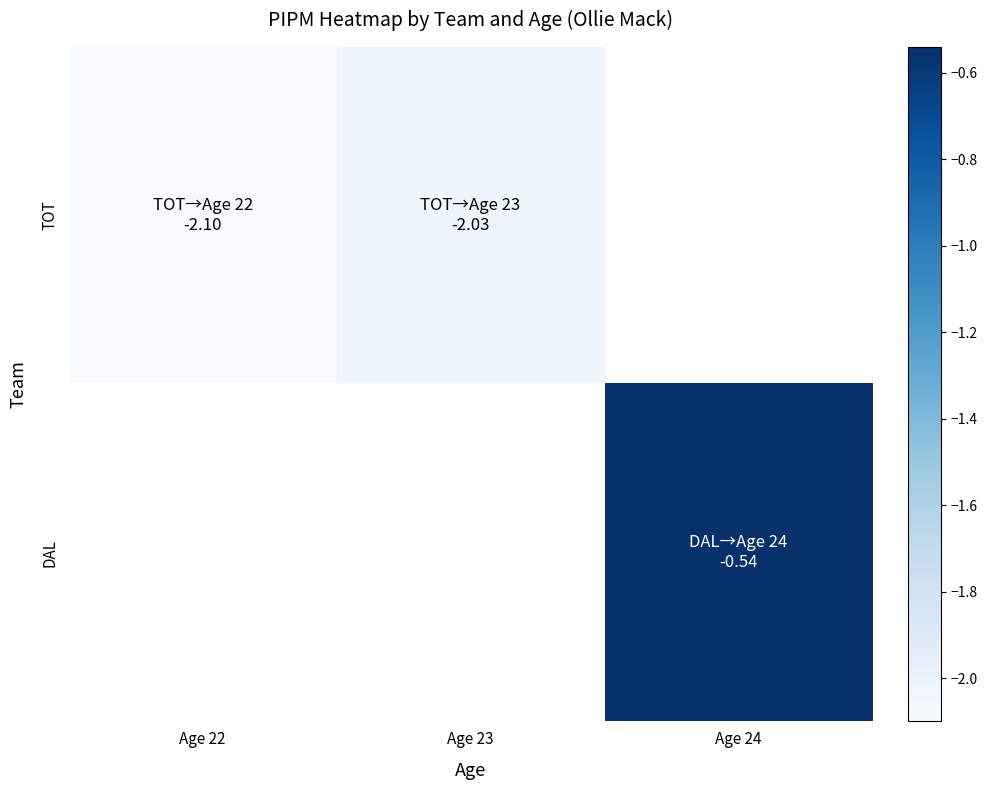

Which series has the largest range (max minus min)?

TOT